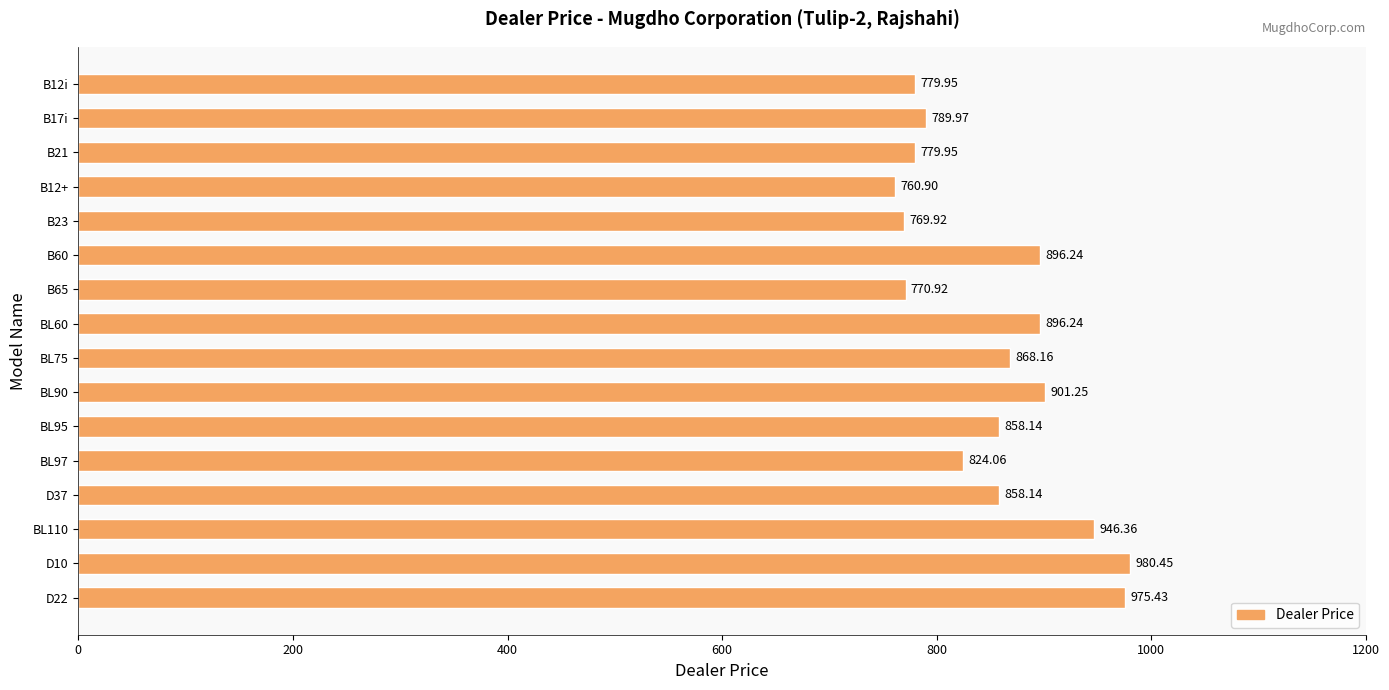

At which label is the value closest to 870?

BL75